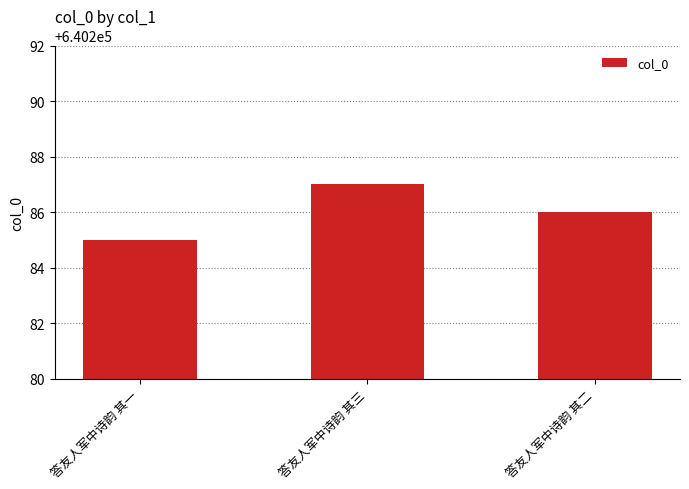

What is the value of the 2nd bar from the left?

640287